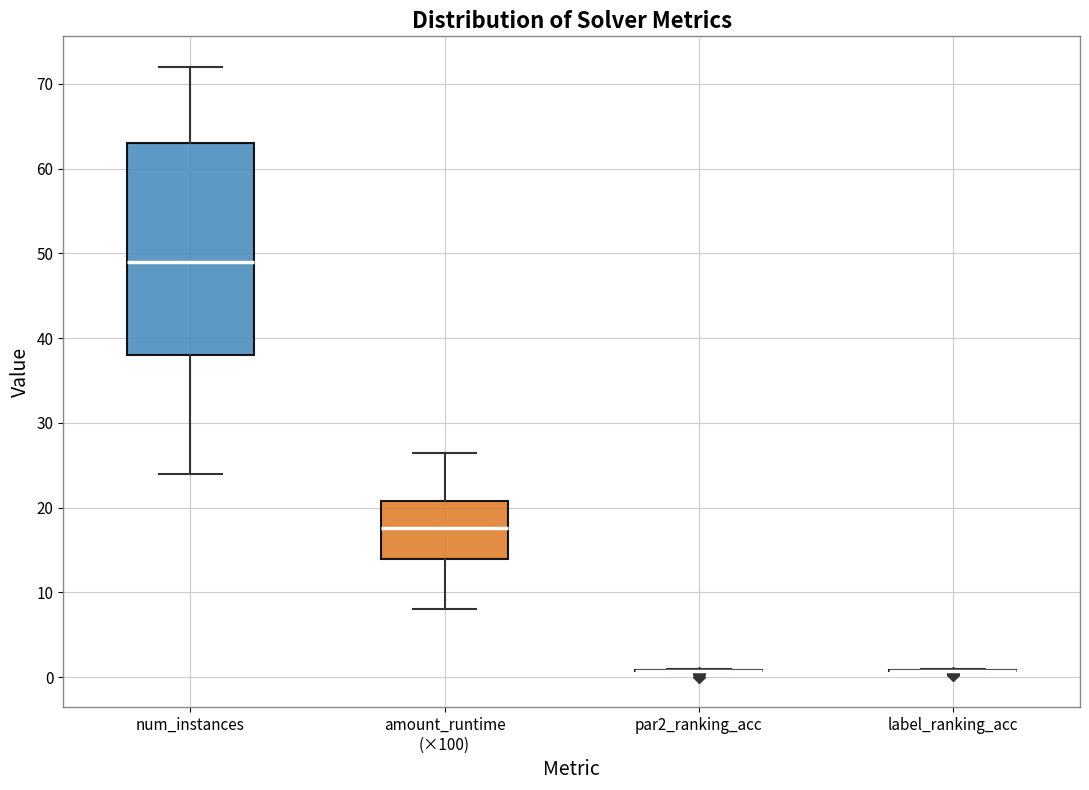

Reading left to right, read every box against the y-axis: the position of its median line, the range the box covers, and the ends of its whiskers. The values are not printed on the chart, so give them approximately, as read against the axis.

num_instances: median 49, box 38 to 63, whiskers 24 to 72
amount_runtime (×100): median 18, box 14 to 21, whiskers 8 to 26
par2_ranking_acc: box collapsed to a line at 1, whiskers 1 to 1
label_ranking_acc: box collapsed to a line at 1, whiskers 1 to 1